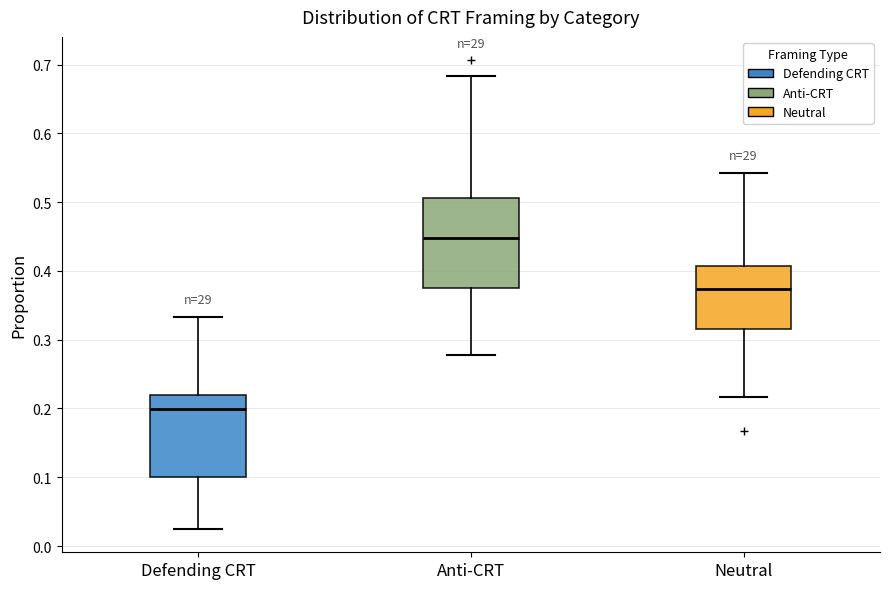

Comparing the boxes themselves (not the whiskers), which one is the tallest?

Anti-CRT